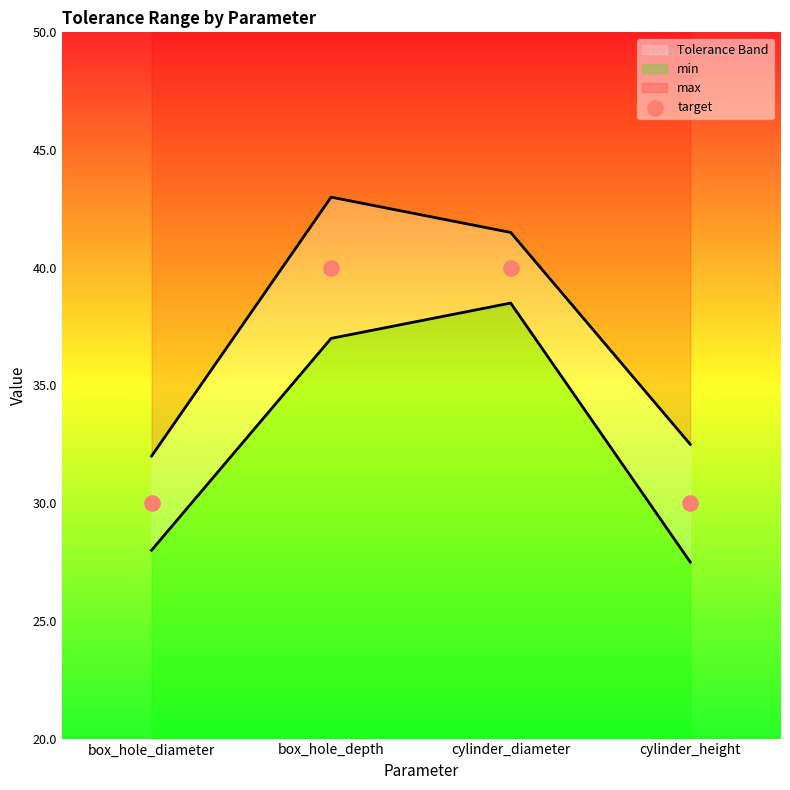

Approximately how many times larger is the value at cylinder_height compared to cylinder_diameter?

0.8